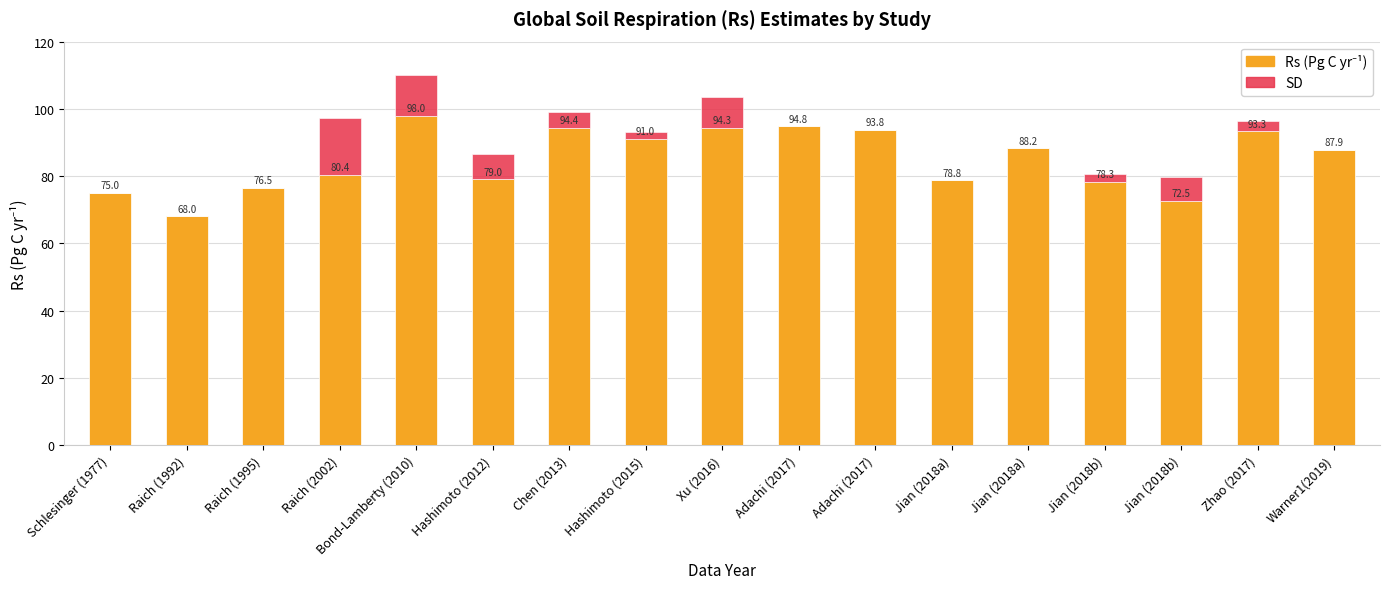

What value does the Rs (Pg C yr⁻¹) series have at Warner1(2019)?

87.9